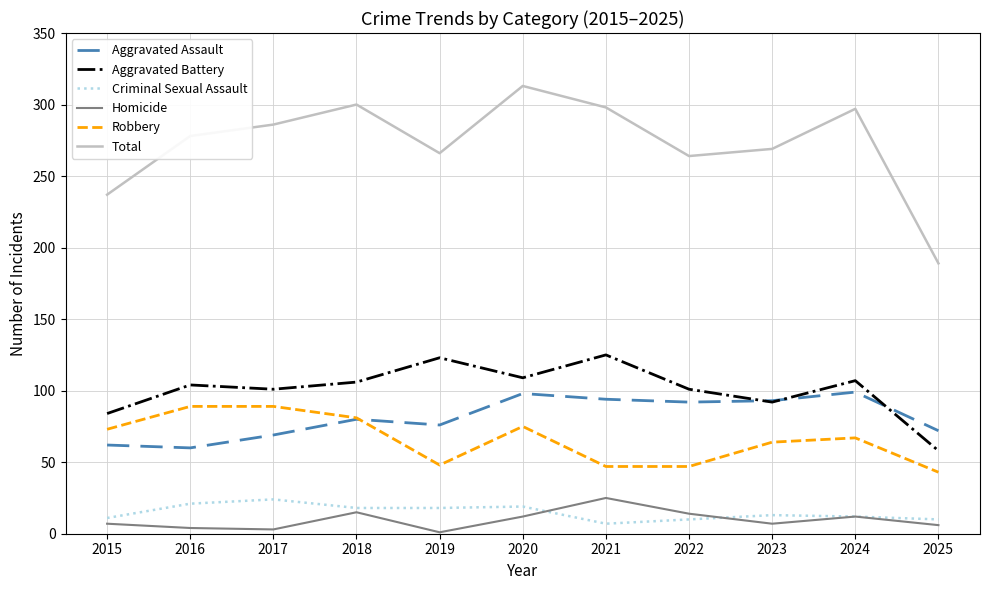

Which series has the largest range (max minus min)?

Total